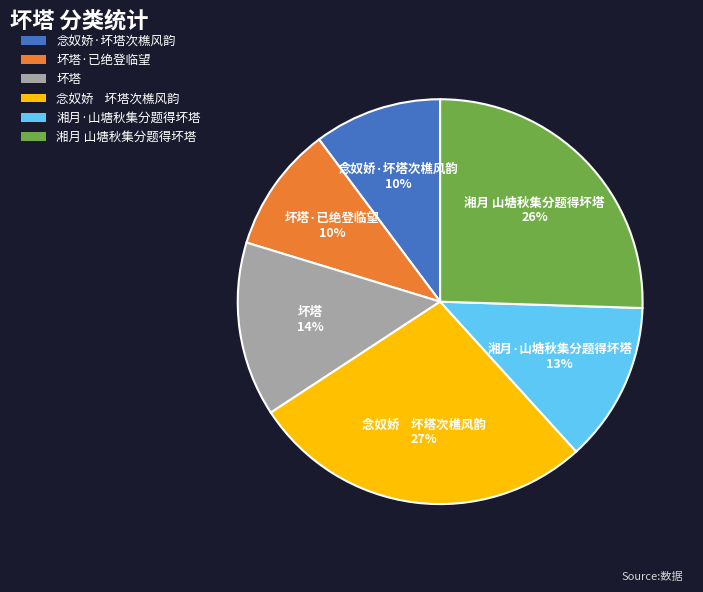

Combined, do 念奴娇 坏塔次樵风韵 and 湘月·山塘秋集分题得坏塔 account for over 50%?

No